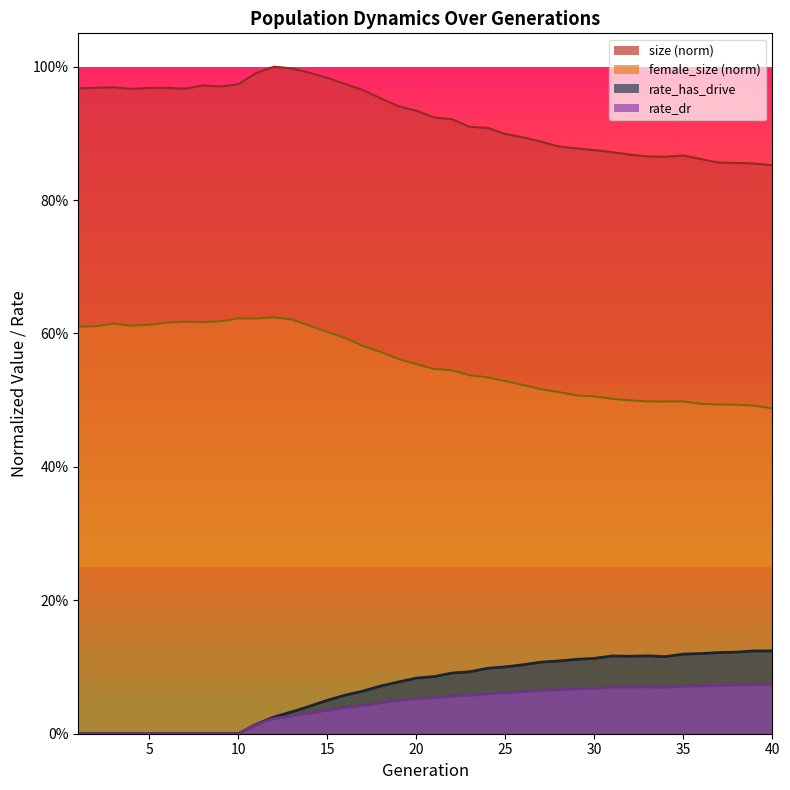

Is it true that rate_dr equals 0.0 at 13?

True